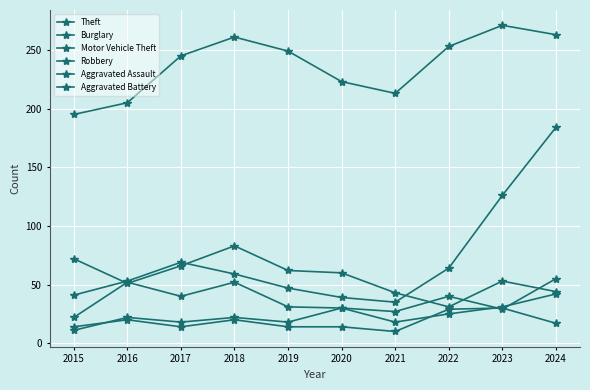

Is the value of Motor Vehicle Theft at 2023 greater than the value of Robbery at 2020?

Yes